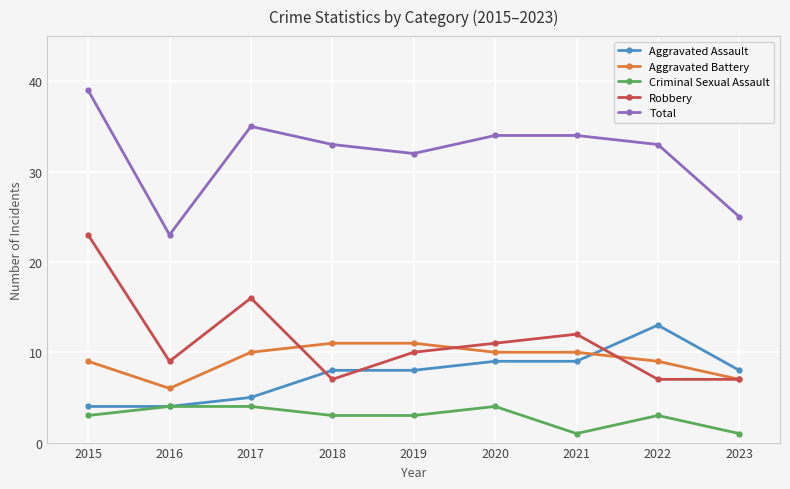

Is it true that Total equals 33 at 2018?

True